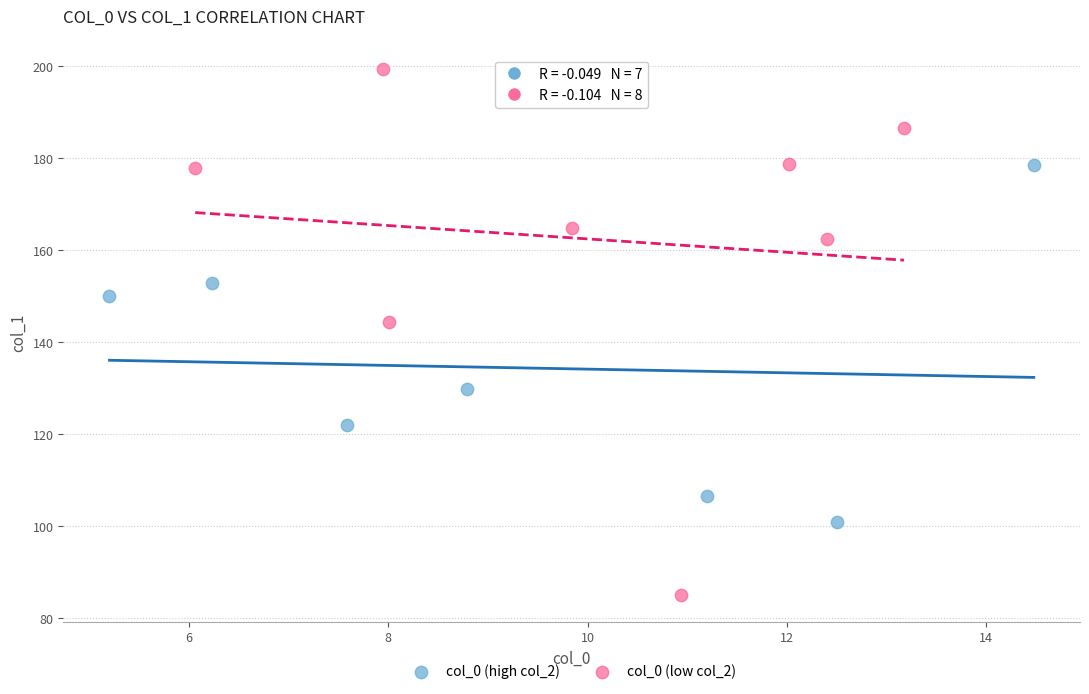

Which series has the largest Y range (max minus min)?

col_0 (low col_2)